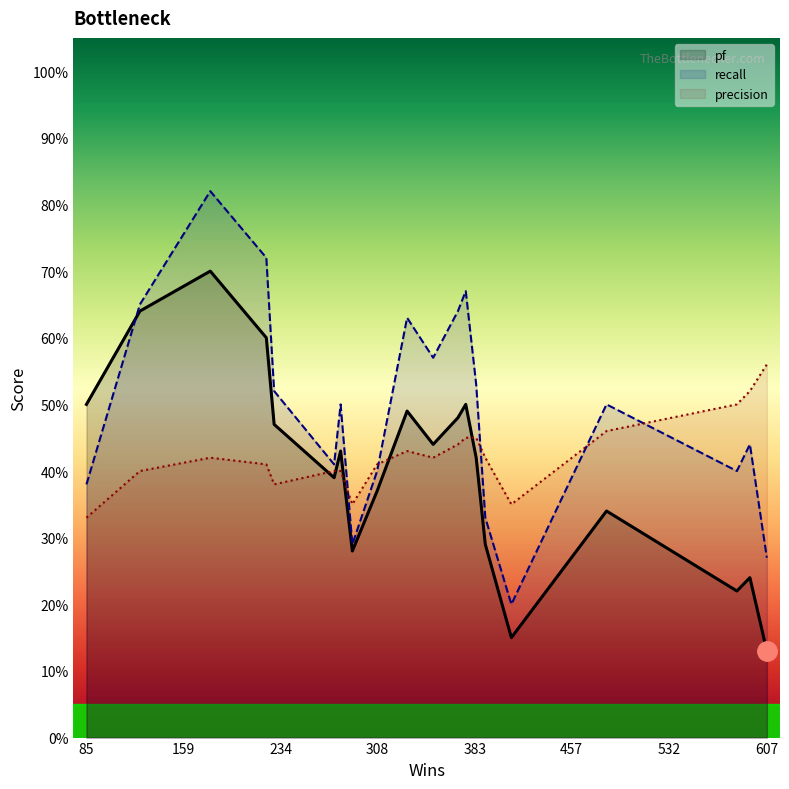

Which series has the largest range (max minus min)?

recall